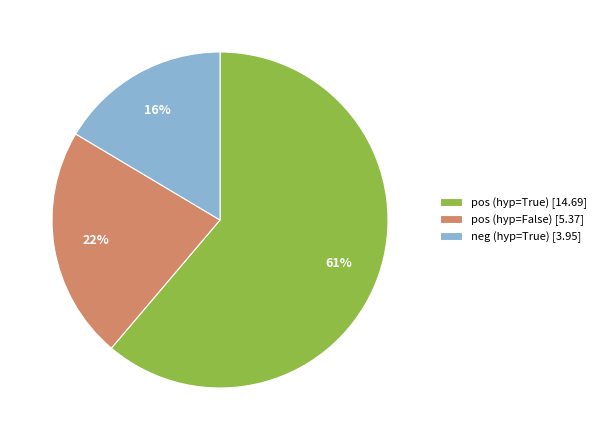

Which has a higher value, pos (hyp=True) [14.69] or pos (hyp=False) [5.37]?

pos (hyp=True) [14.69]